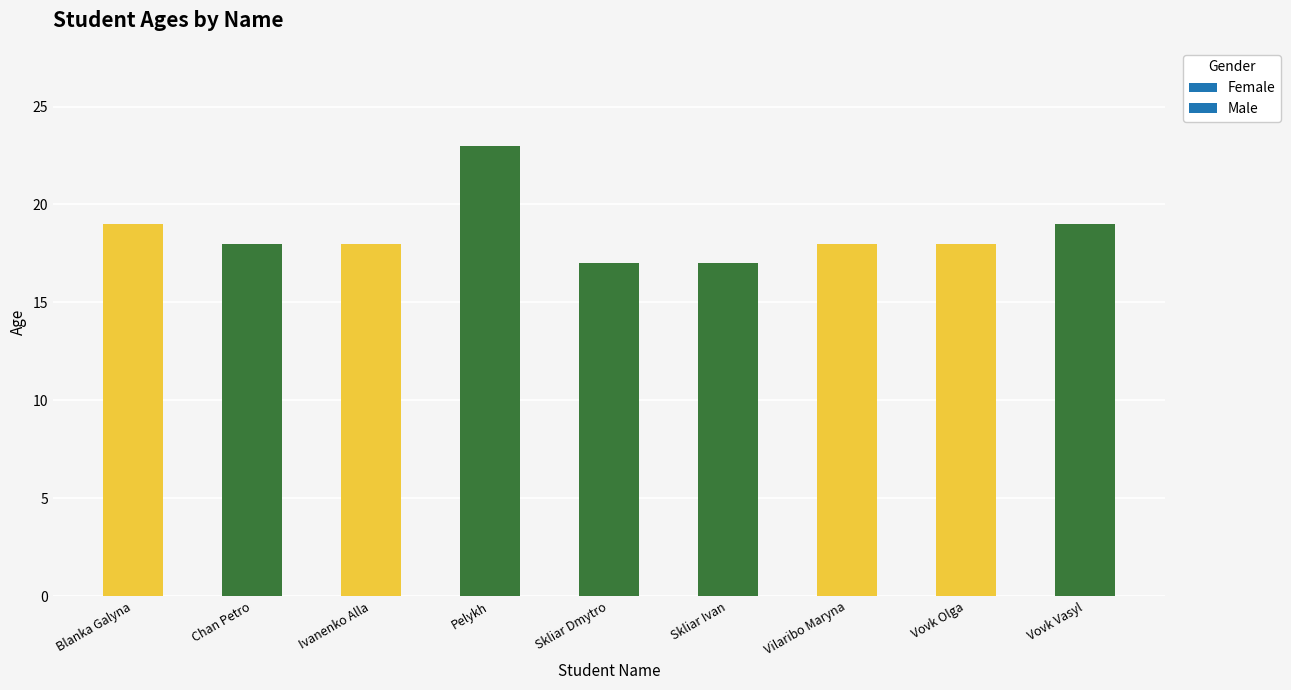

What is the minimum value shown in the chart?

17